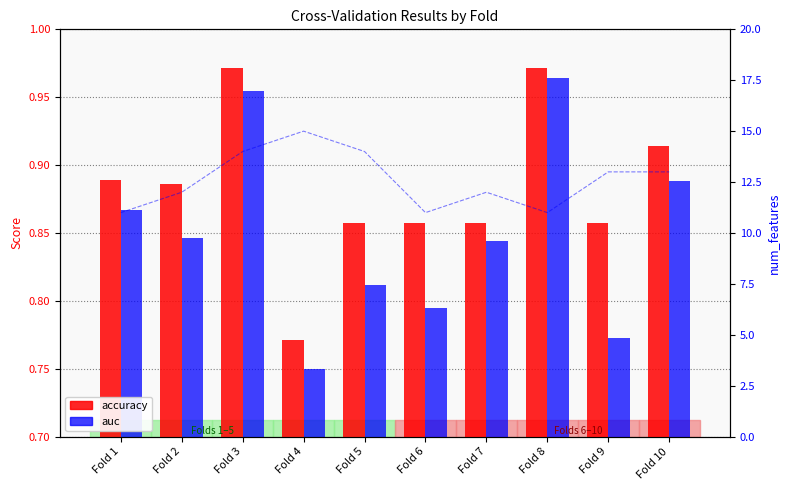

Rank the series by their maximum value, from highest to lowest.

accuracy, auc